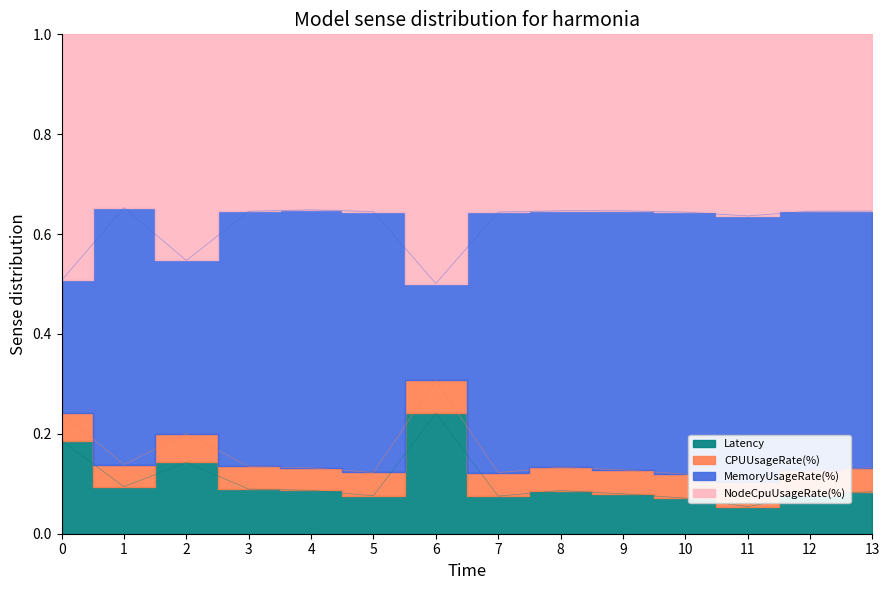

What is the highest value of the Latency series?

0.2